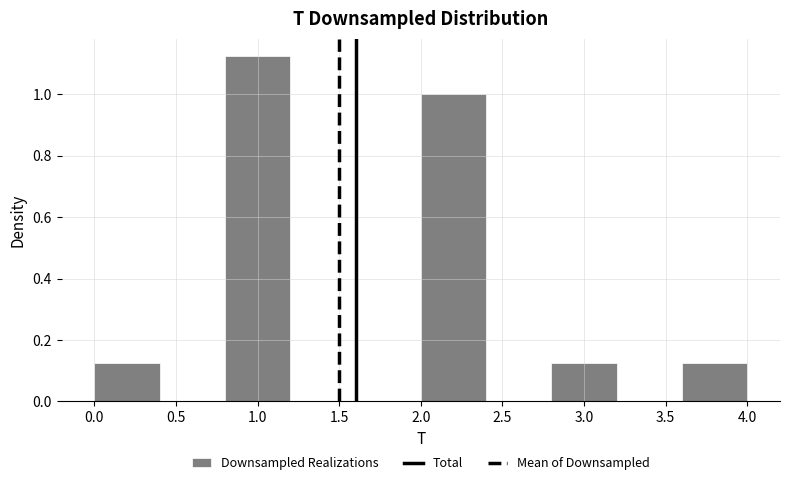

Reading left to right, list every bar in this chart as the range it spans on the x-axis followed by its height. The values are not printed on the chart, so give them approximately, as read against the axis.

0.0 to 0.4: 0.12
0.4 to 0.8: 0
0.8 to 1.2: 1.12
1.2 to 1.6: 0
1.6 to 2.0: 0
2.0 to 2.4: 1.00
2.4 to 2.8: 0
2.8 to 3.2: 0.12
3.2 to 3.6: 0
3.6 to 4.0: 0.12